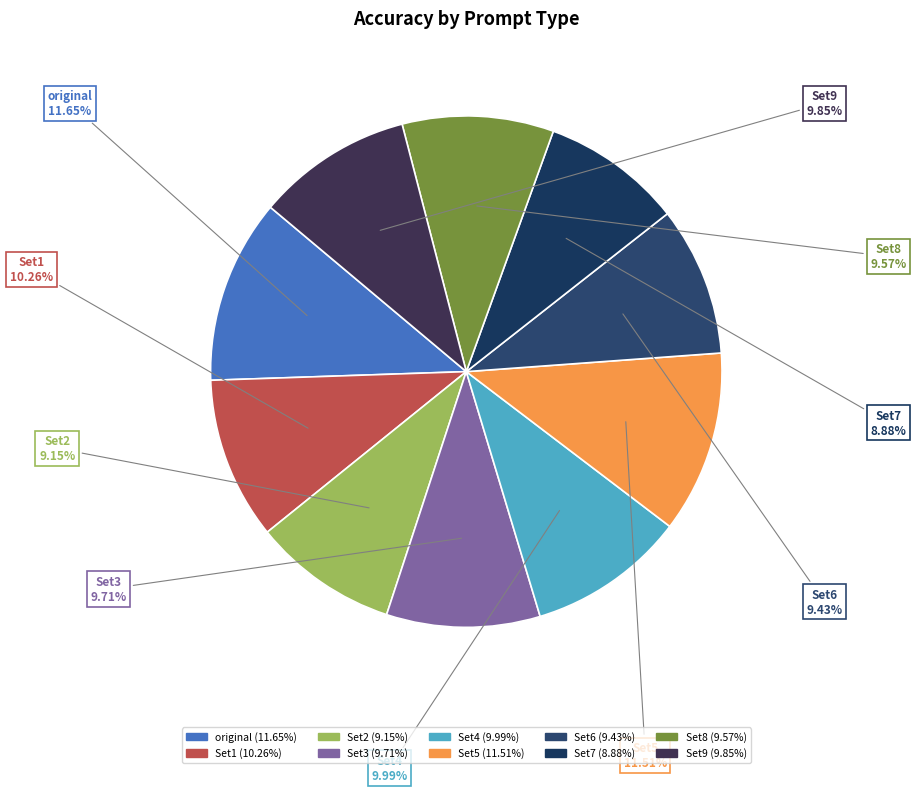

Is there any slice that represents more than half of the pie?

No